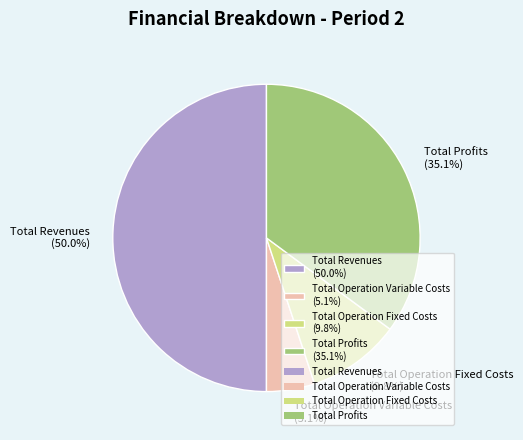

Is Total Operation Fixed Costs (9.8%) the majority of the pie?

No